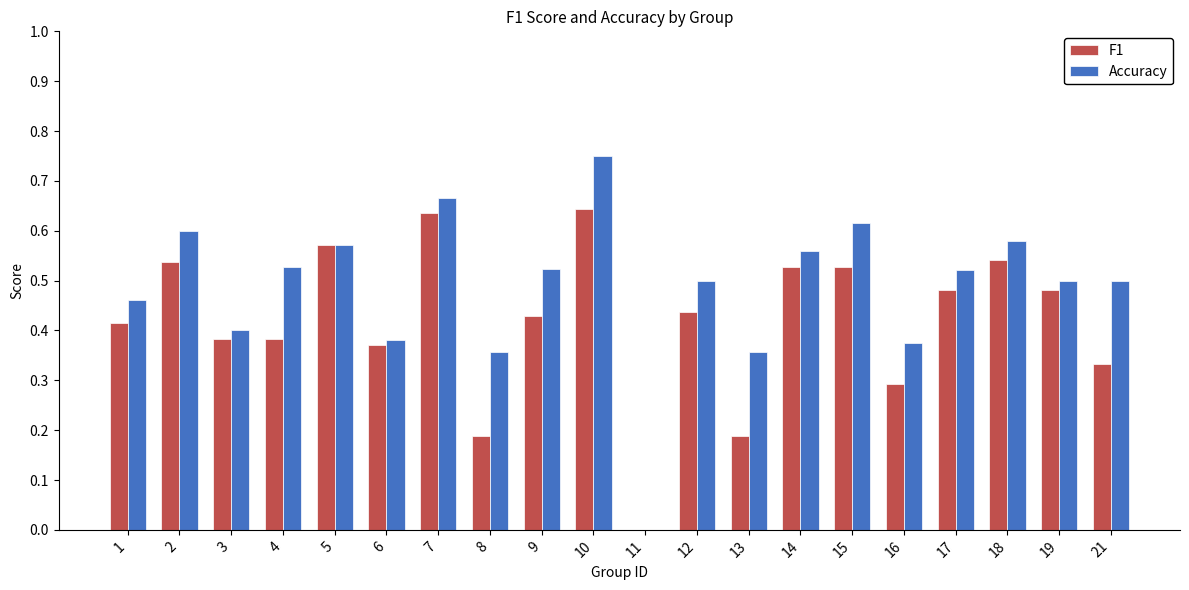

The Accuracy series shows 0.5 at 19. True or false?

True